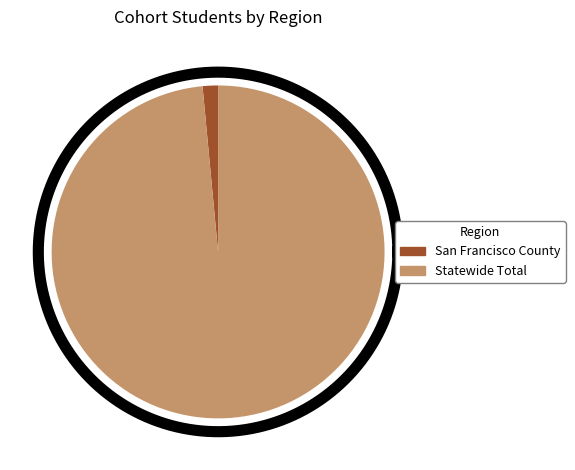

The San Francisco County slice represents 8% of the pie. True or false?

False